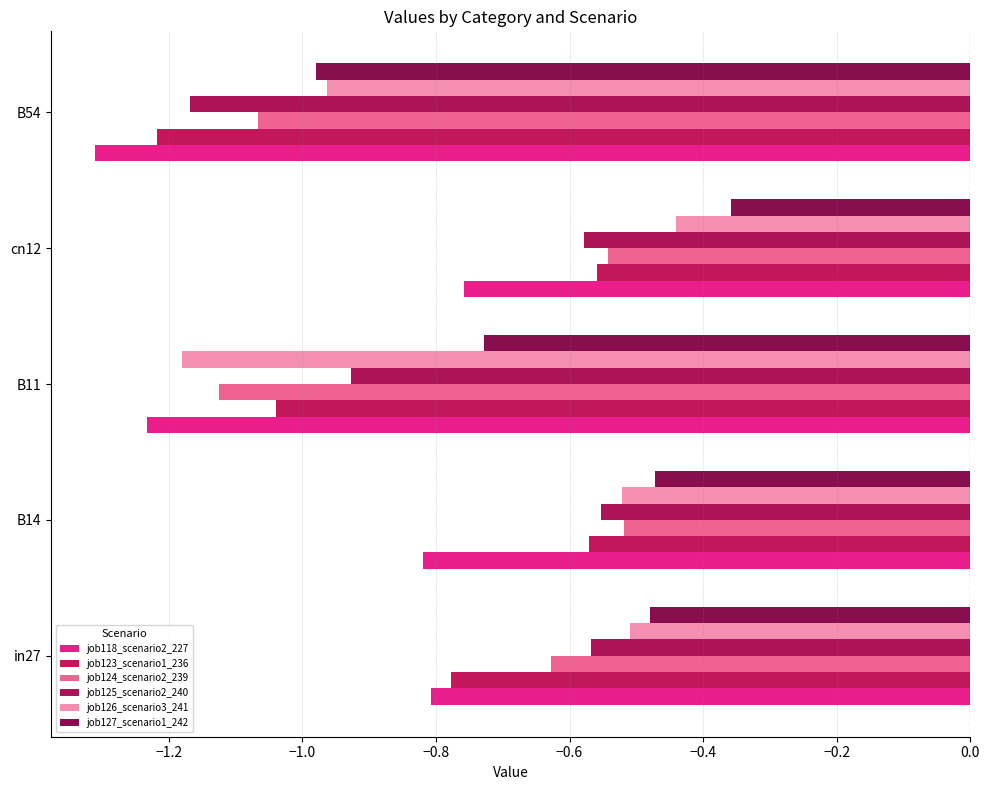

How many series are shown in this chart?

6